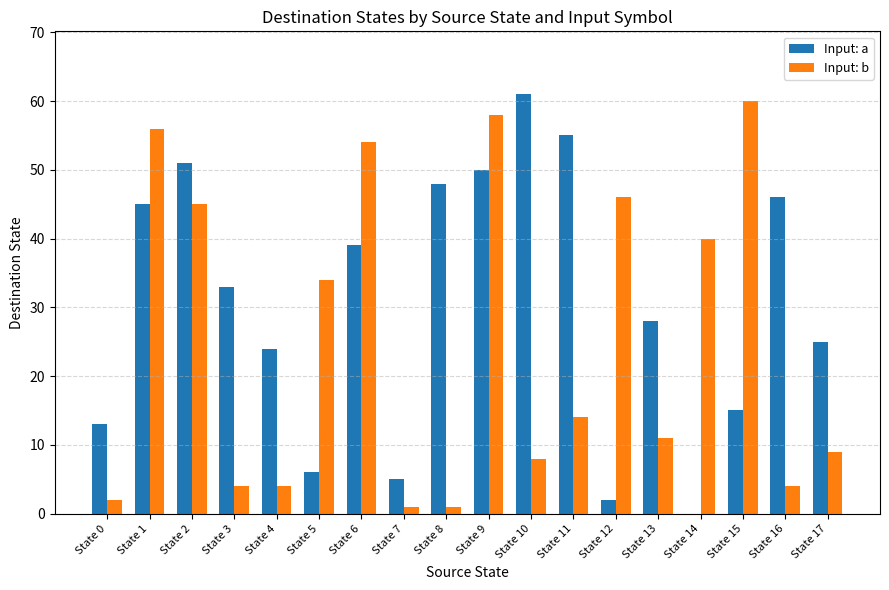

Is it true that Input: a equals 33 at State 3?

True